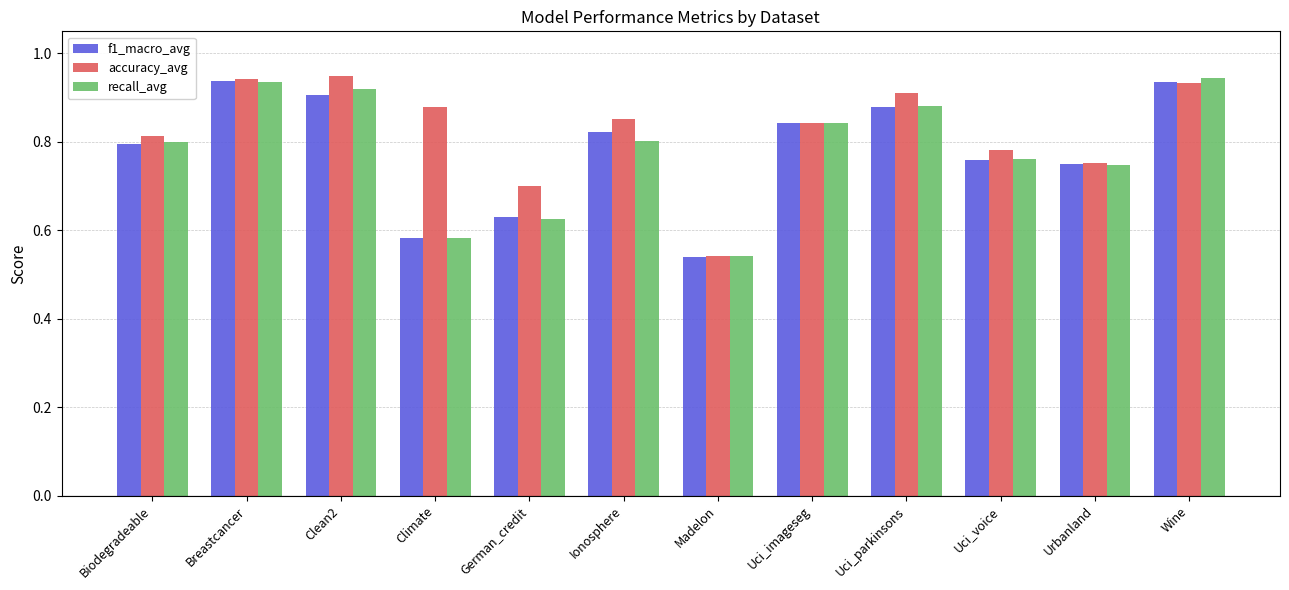

How many bars are there in total?

36